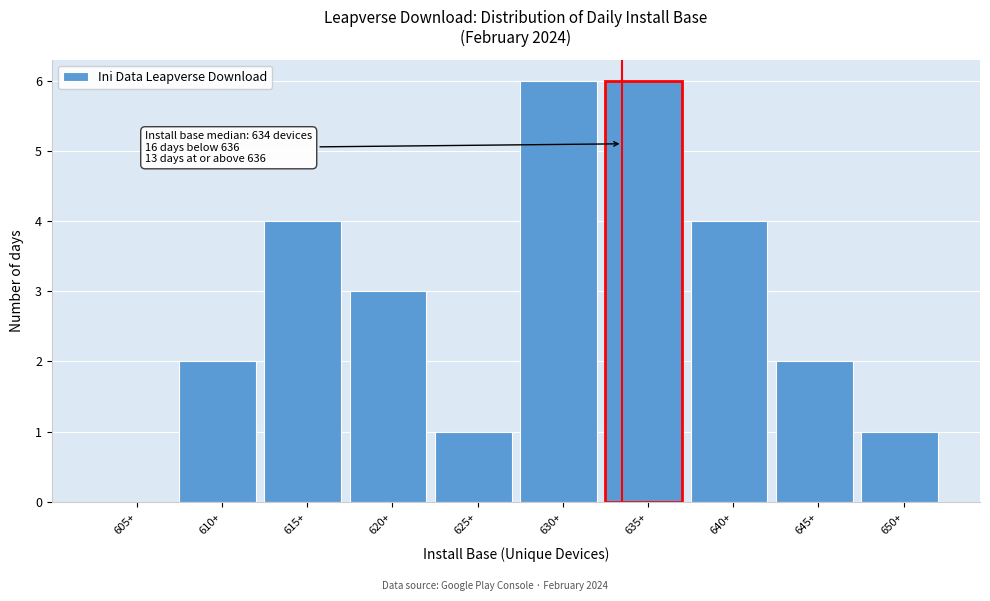

Reading left to right, extract all data points from this chart.

605+=0	610+=2	615+=4	620+=3	625+=1	630+=6	635+=6	640+=4	645+=2	650+=1